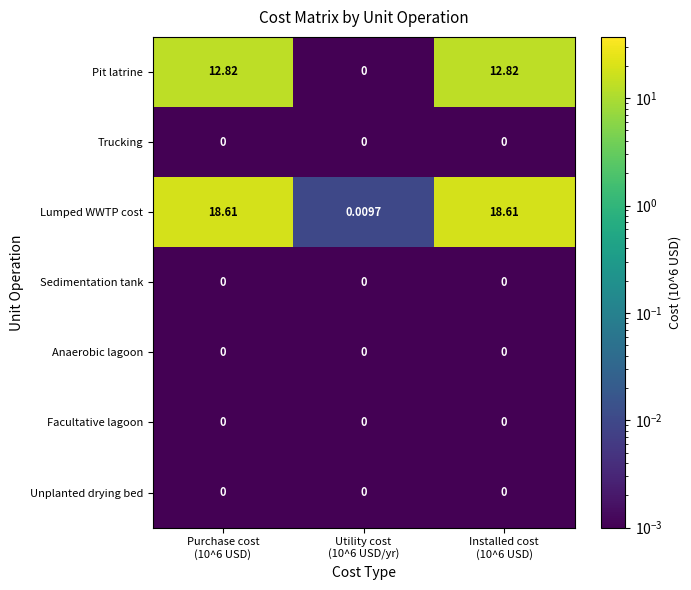

At how many categories does at least one series exceed 6?

2